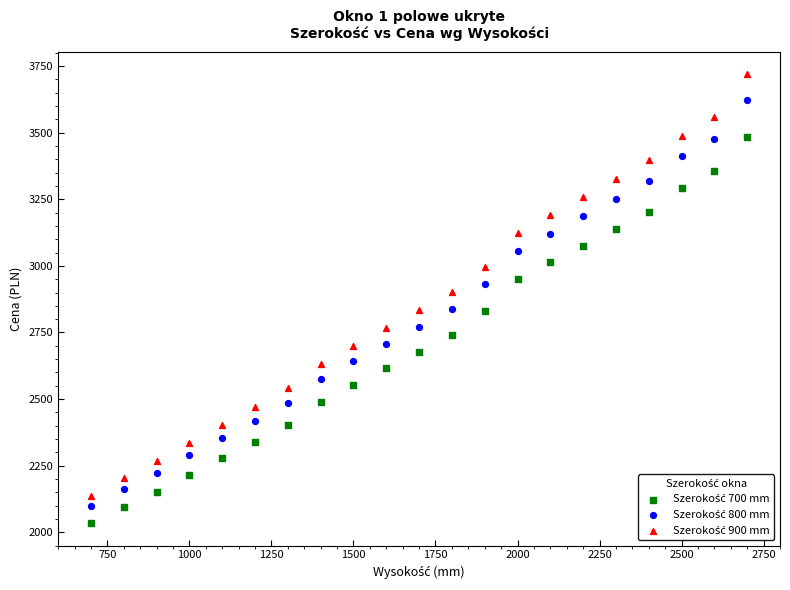

What is the X range (max minus min) for the scatter plot?

2000